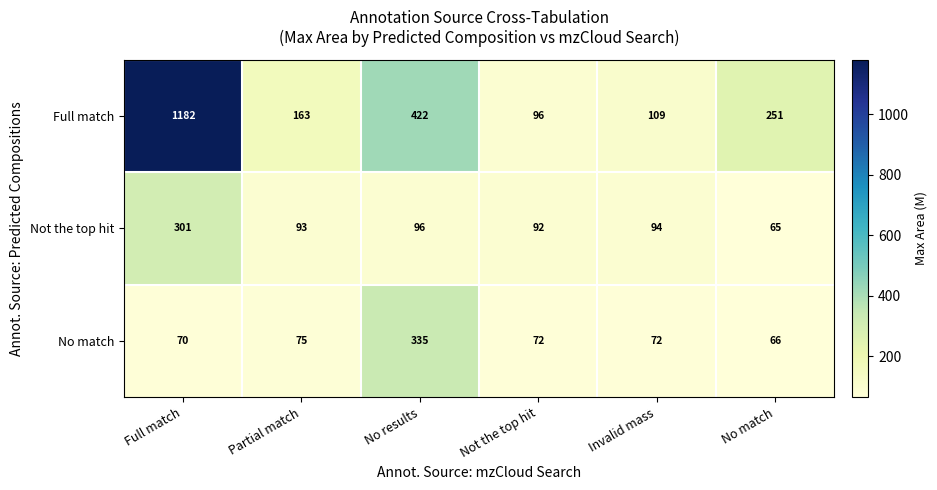

Is it true that Full match equals 1182 at Full match?

True